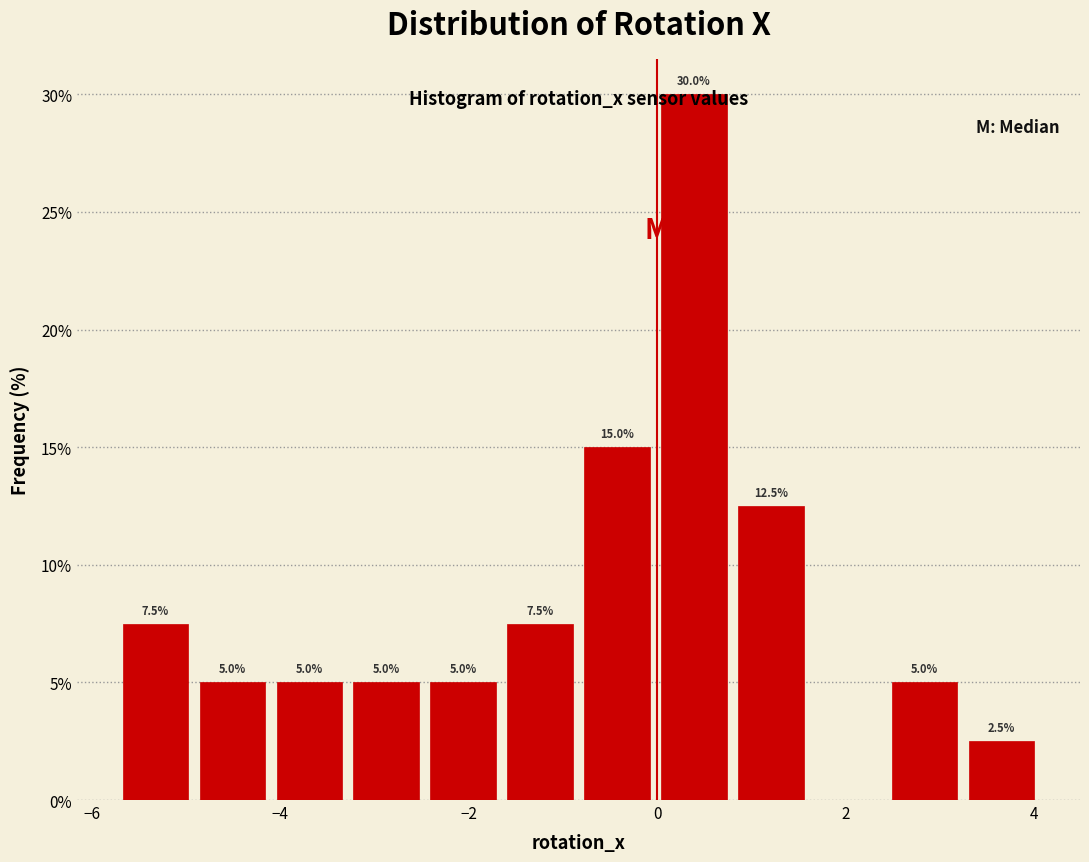

Over which range of the x-axis is the bar tallest?

0.0 to 0.8